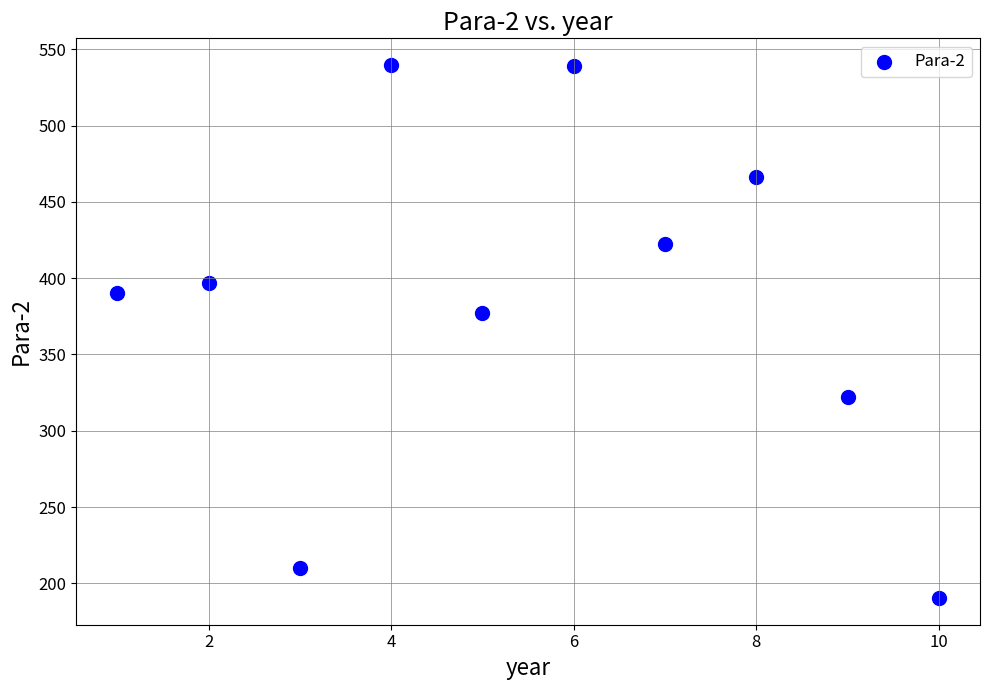

What is the average Y value?

385.4